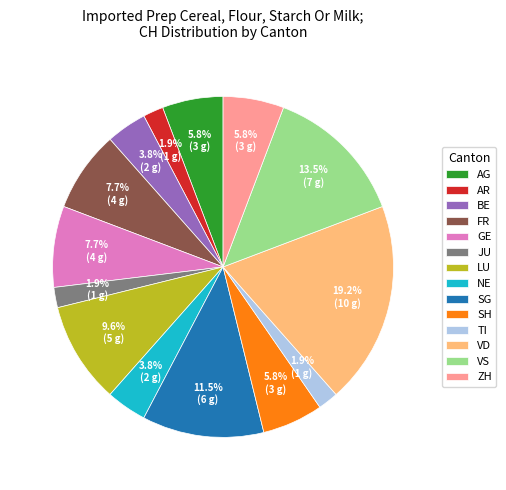

Between SH and LU, which is larger?

LU